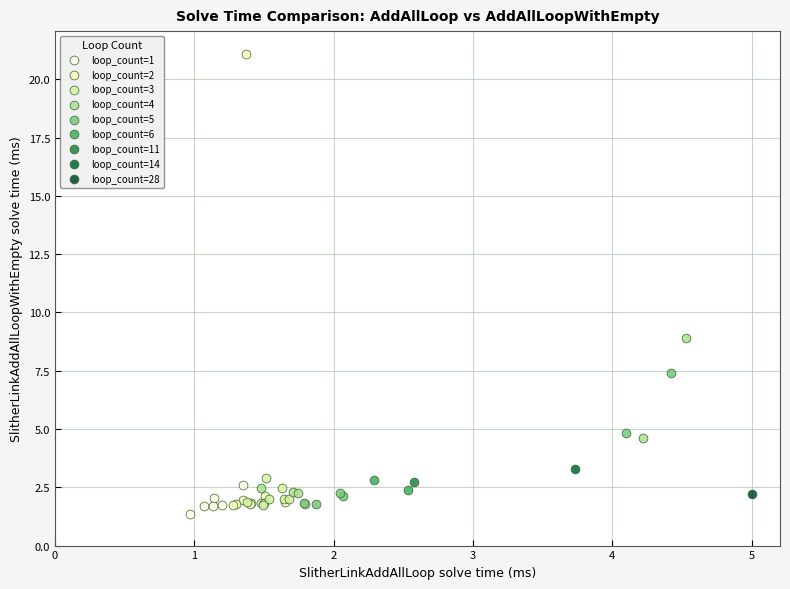

Which series reaches the maximum Y coordinate?

loop_count=2